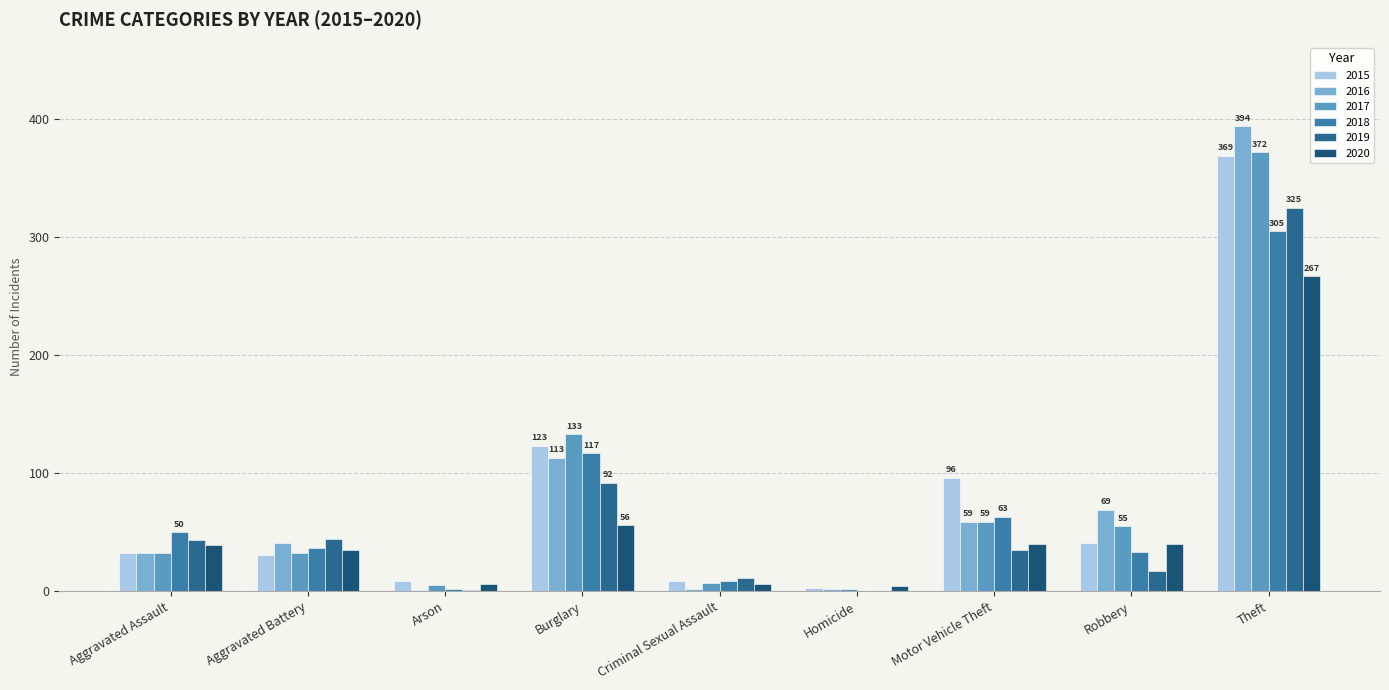

The value of 2020 at Burglary is 56. True or false?

True